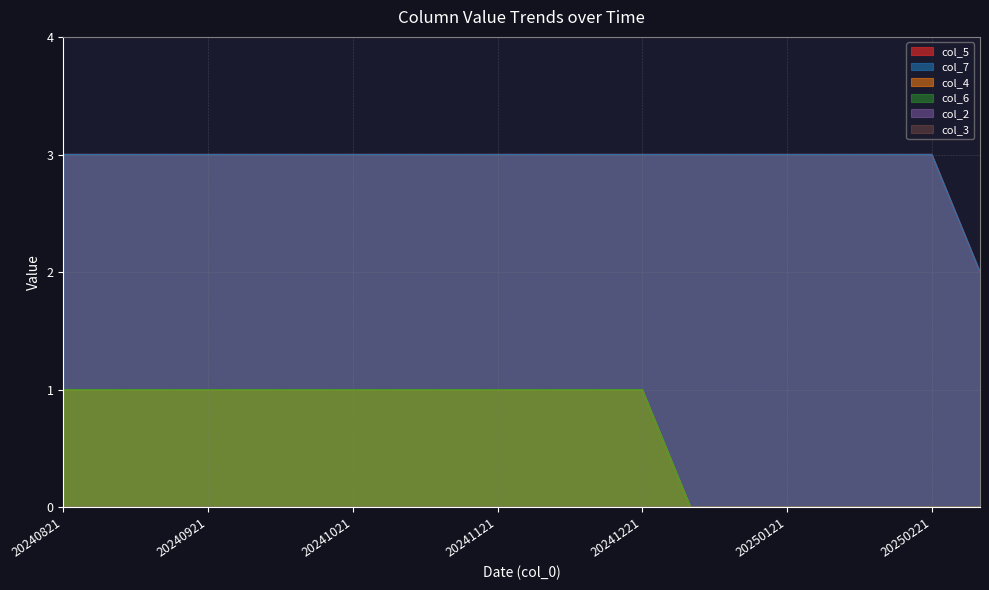

Rank the categories by col_5 value from lowest to highest.

20250301, 20240821, 20240901, 20240911, 20240921, 20241001, 20241011, 20241021, 20241101, 20241111, 20241121, 20241201, 20241211, 20241221, 20250101, 20250111, 20250121, 20250201, 20250211, 20250221